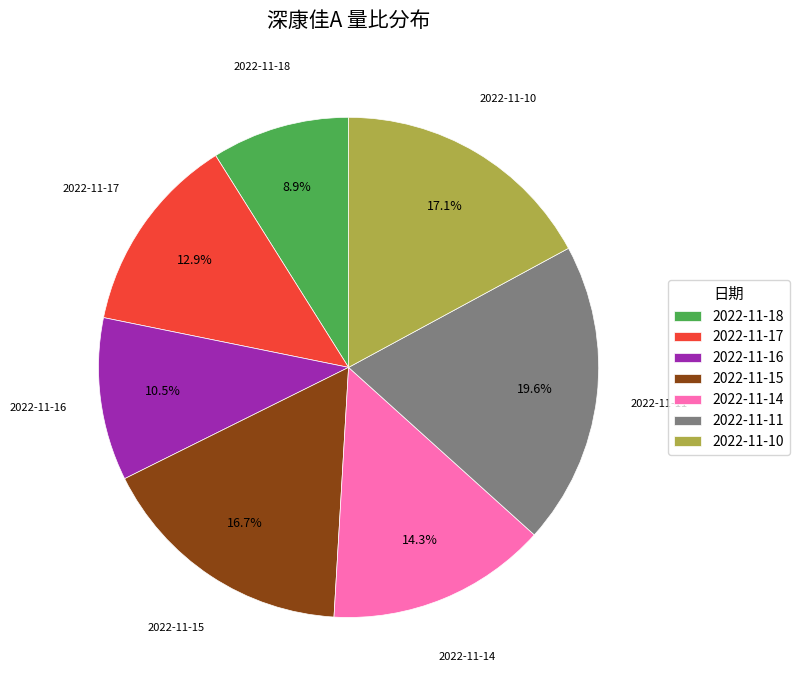

To the nearest percent, what portion does 2022-11-18 represent?

9%